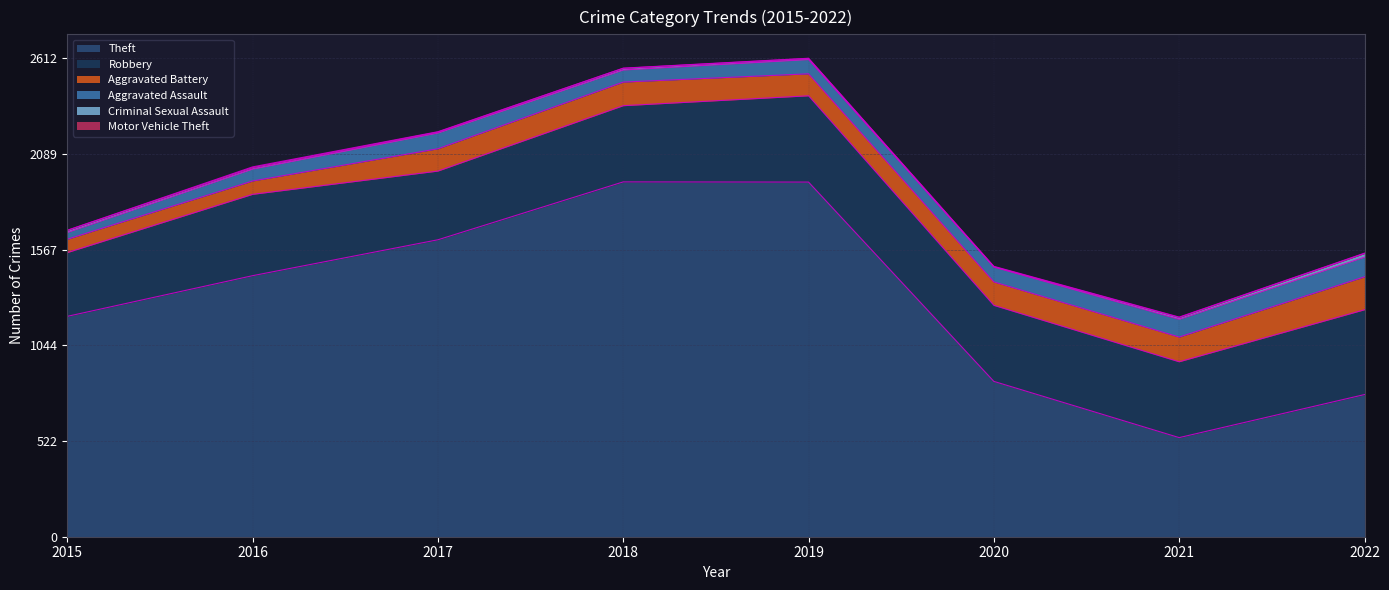

The Motor Vehicle Theft series shows 2 at 2021. True or false?

True